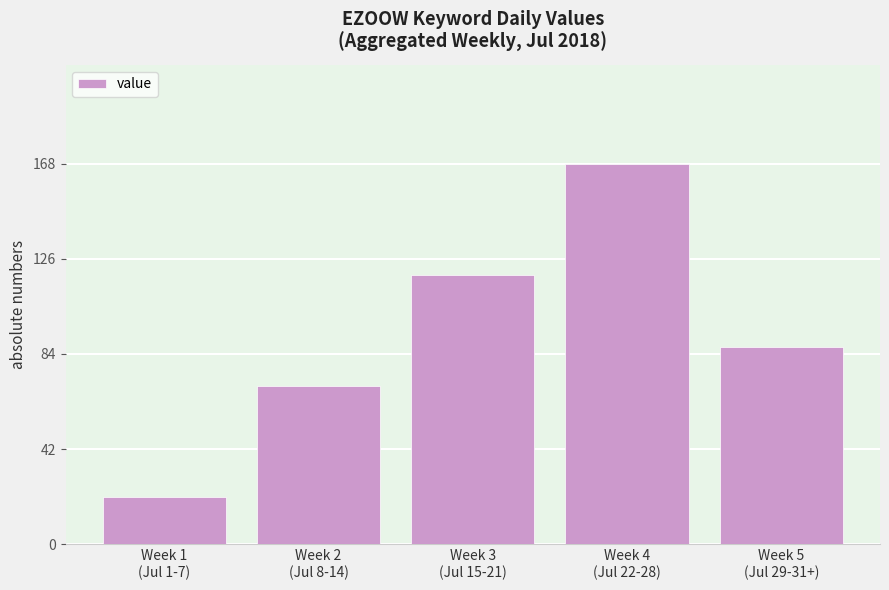

Which has a higher value, Week 1
(Jul 1-7) or Week 2
(Jul 8-14)?

Week 2
(Jul 8-14)